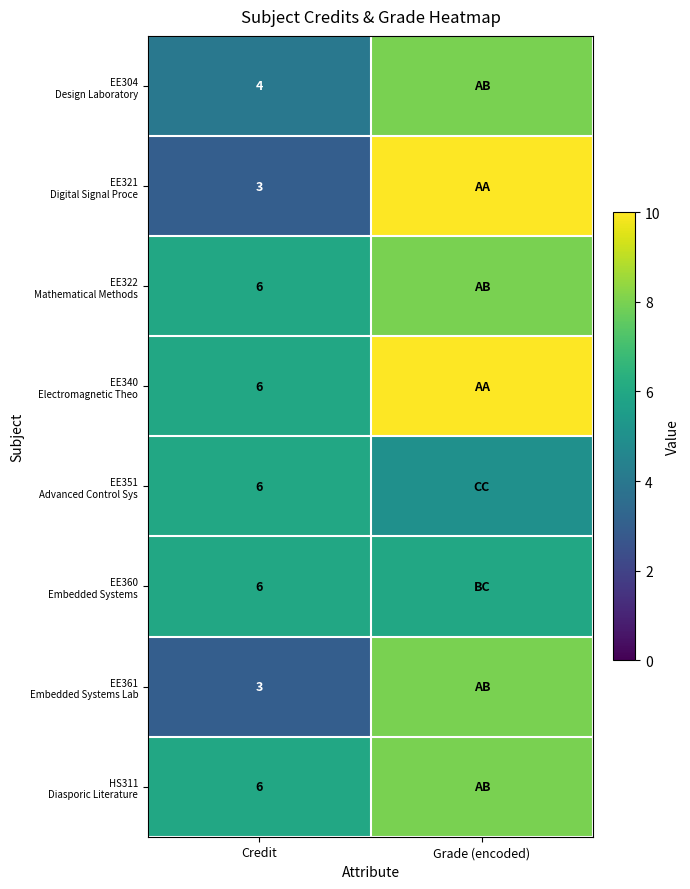

What is the spread (max minus min) of values at Credit?

3